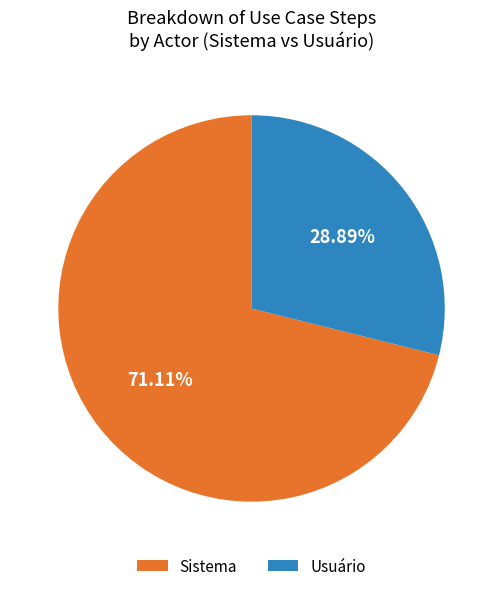

Do Usuário and Sistema together represent more than half of the pie?

Yes